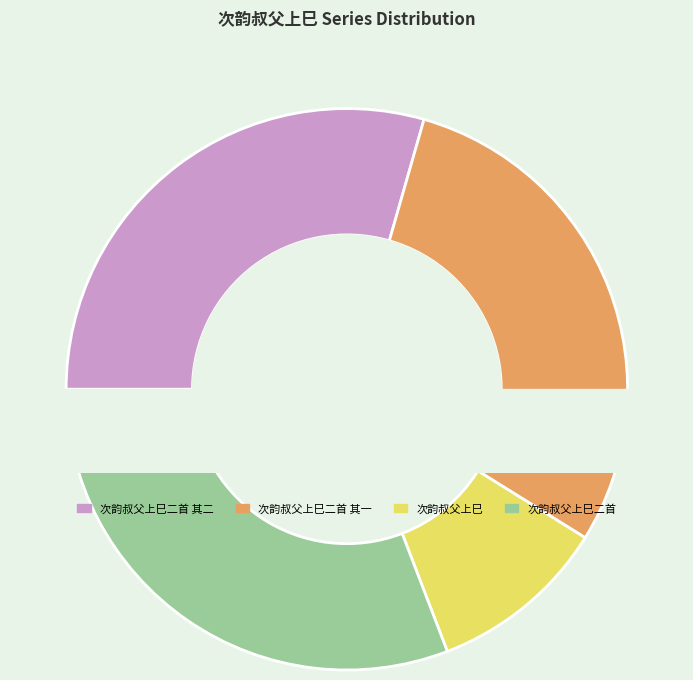

Which slice is the largest?

次韵叔父上巳二首